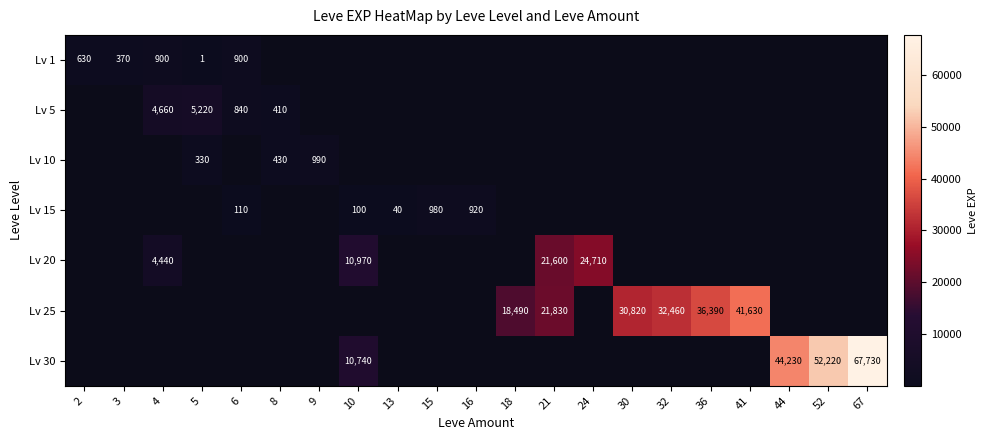

The Lv 1 series shows 101 at 3. True or false?

False